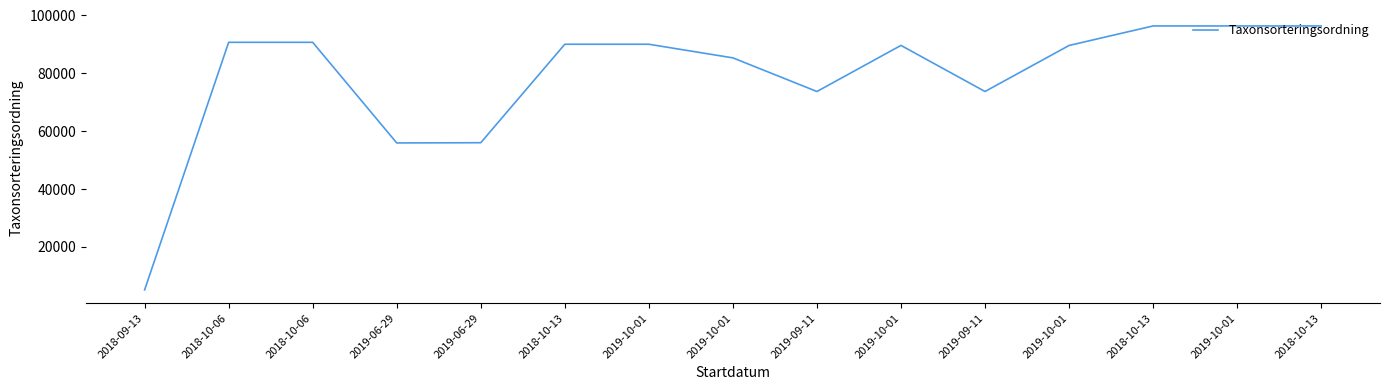

The chart shows a value of 131175 at 2018-10-13. True or false?

False